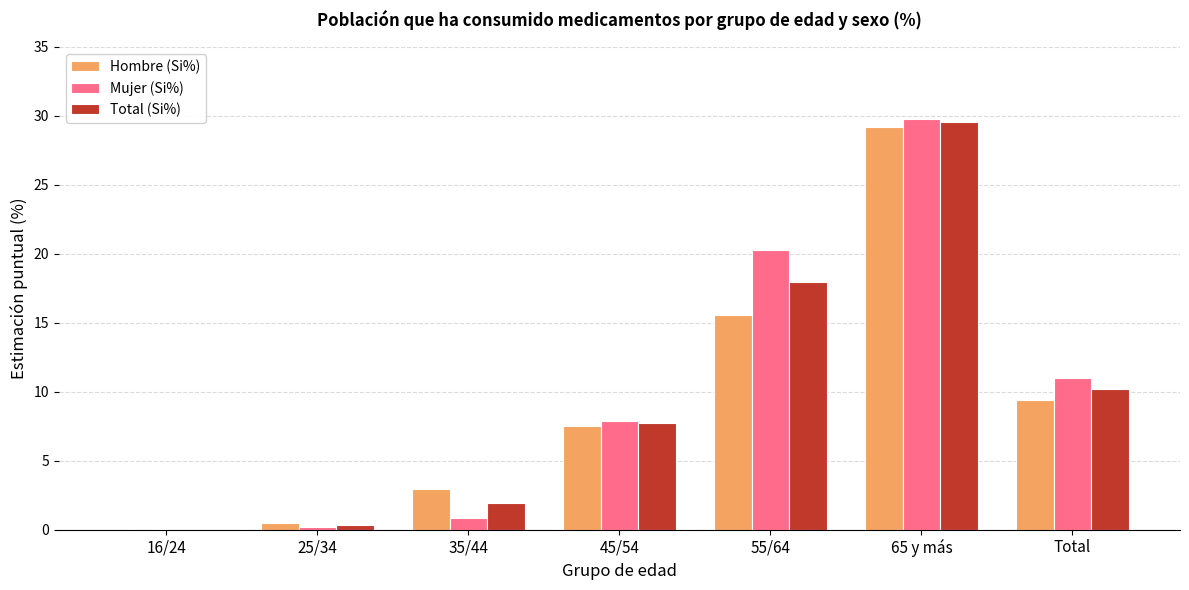

What is the total value across all series at 45/54?

23.1